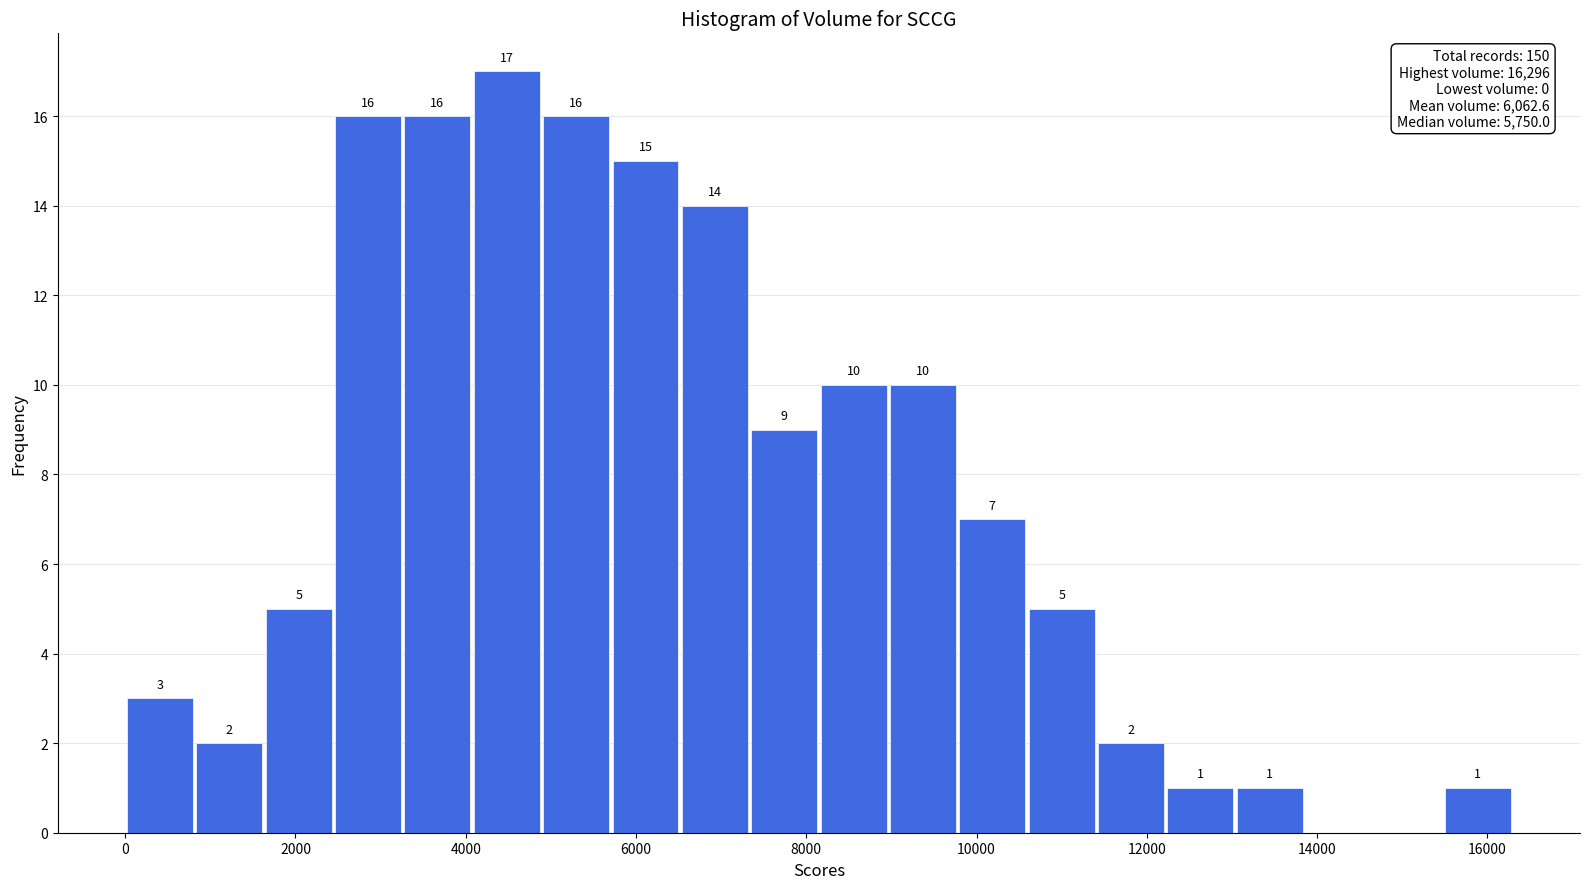

Which range on the x-axis has the tallest bar?

4000 to 4800